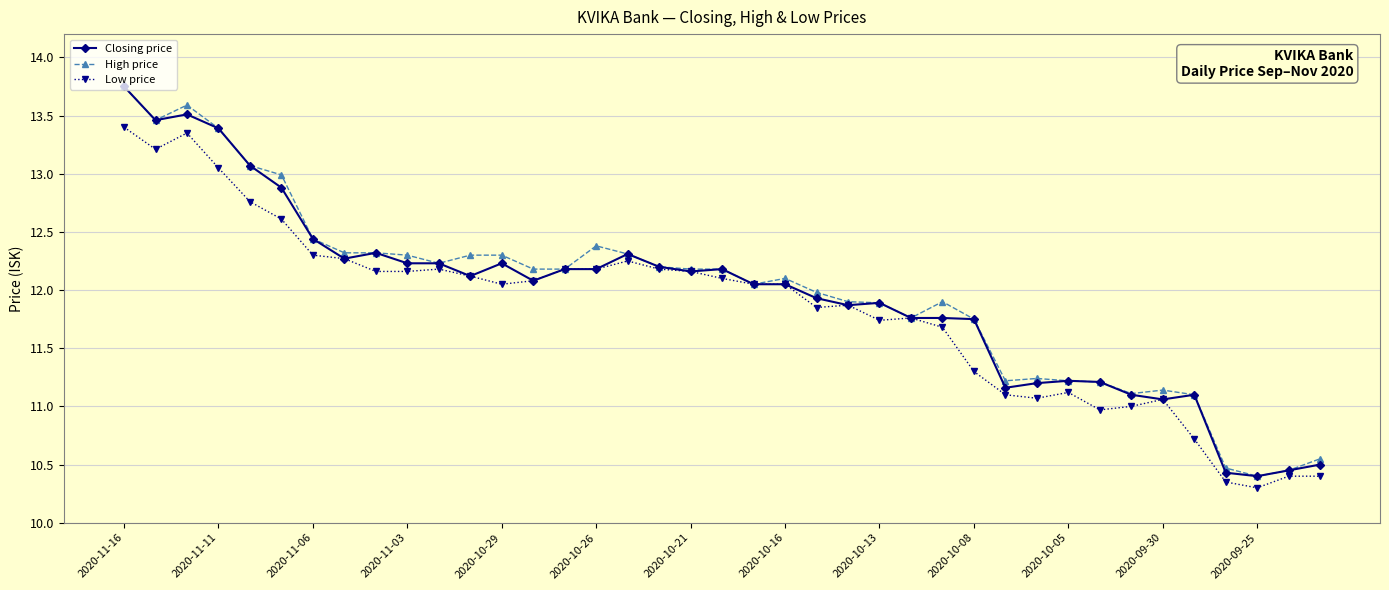

True or false: High price has more than 2 points higher than both neighbors.

True